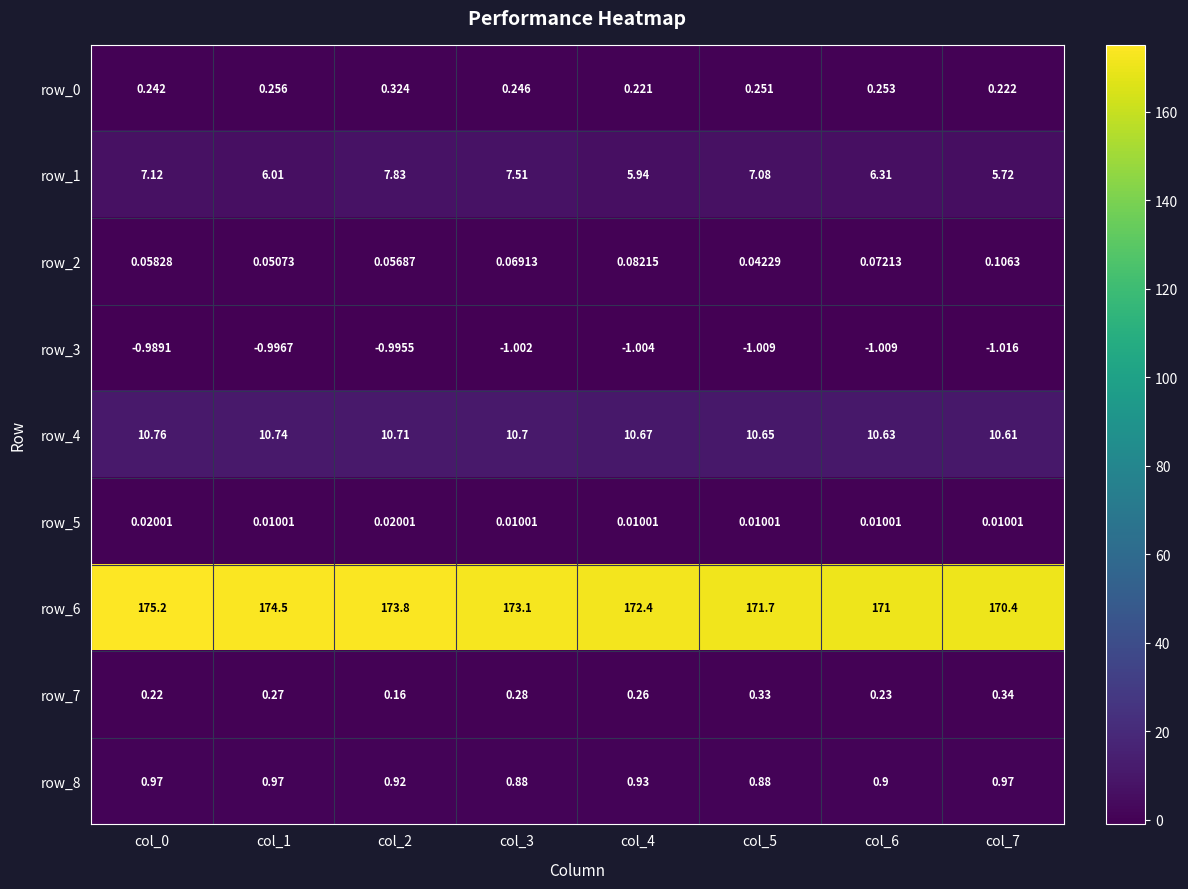

What is the maximum value for row_4?

10.8